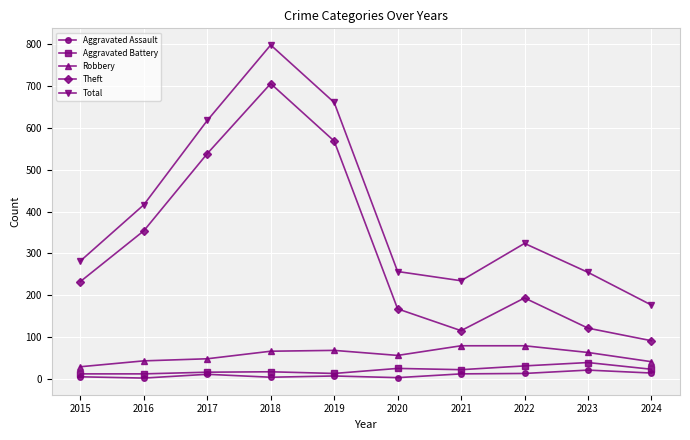

True or false: Theft and Aggravated Battery cross at least once.

False